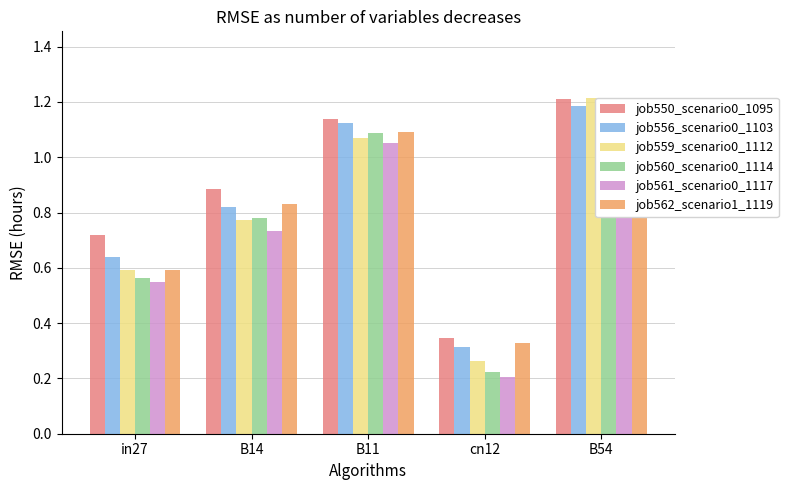

Between cn12 and in27, which is larger?

in27